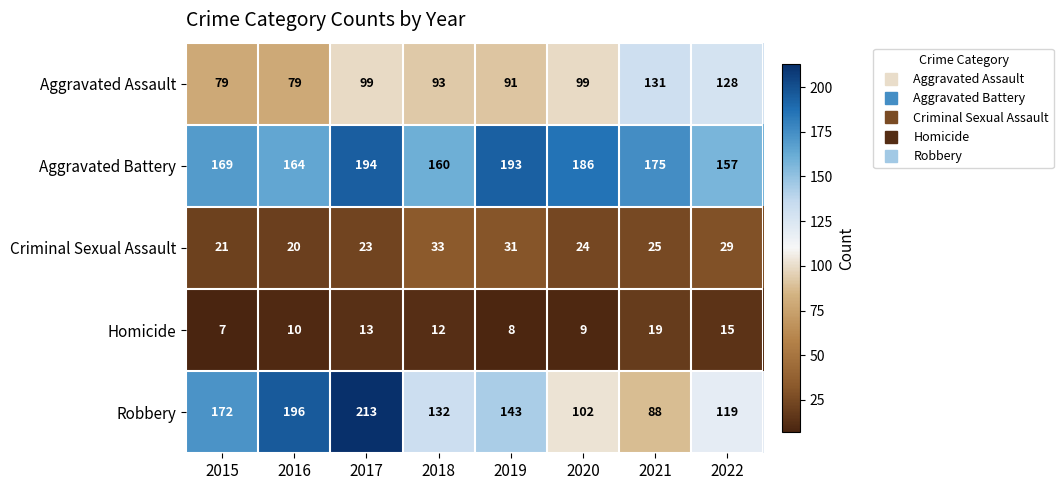

The value of Criminal Sexual Assault at 2018 is 55. True or false?

False